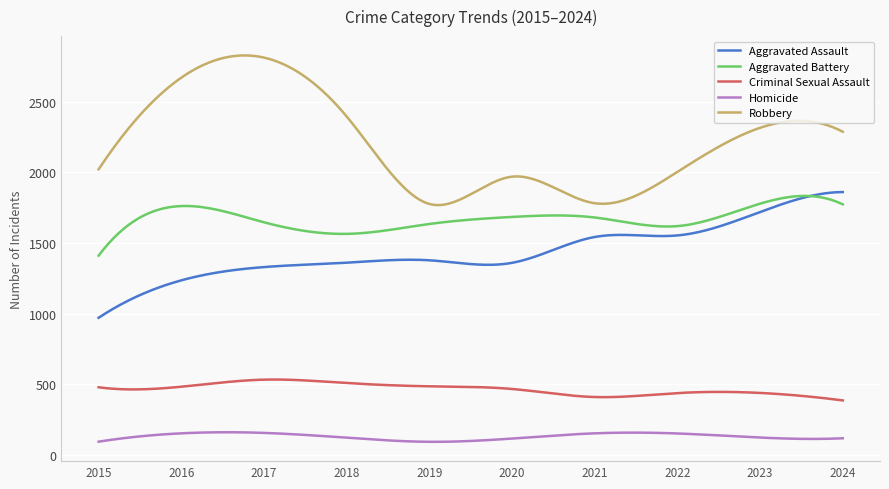

True or false: Aggravated Assault and Robbery intersect in this chart.

False